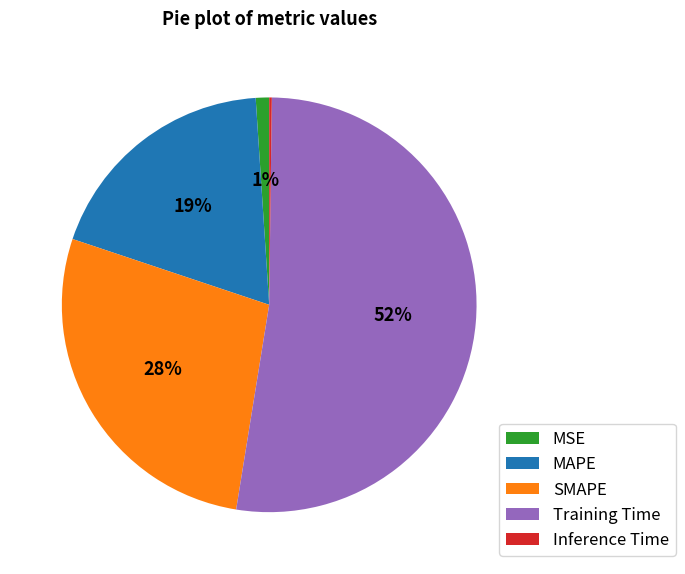

Which category has the biggest portion of the pie?

Training Time